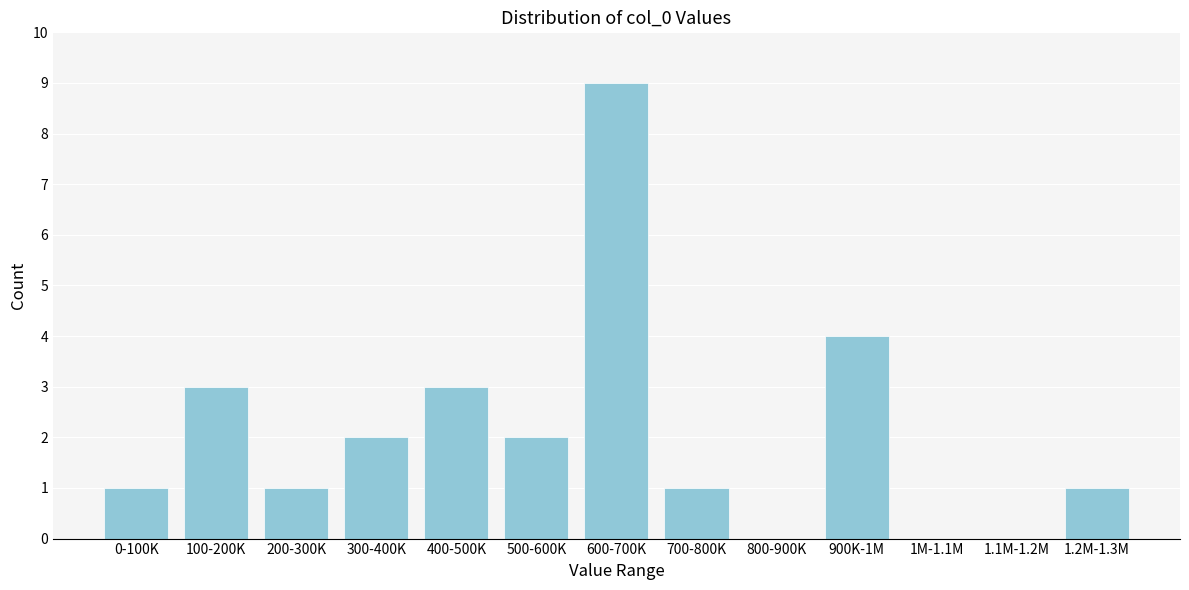

Reading right to left, list all the values displayed in this chart.

1.2M-1.3M=1	1.1M-1.2M=0	1M-1.1M=0	900K-1M=4	800-900K=0	700-800K=1	600-700K=9	500-600K=2	400-500K=3	300-400K=2	200-300K=1	100-200K=3	0-100K=1